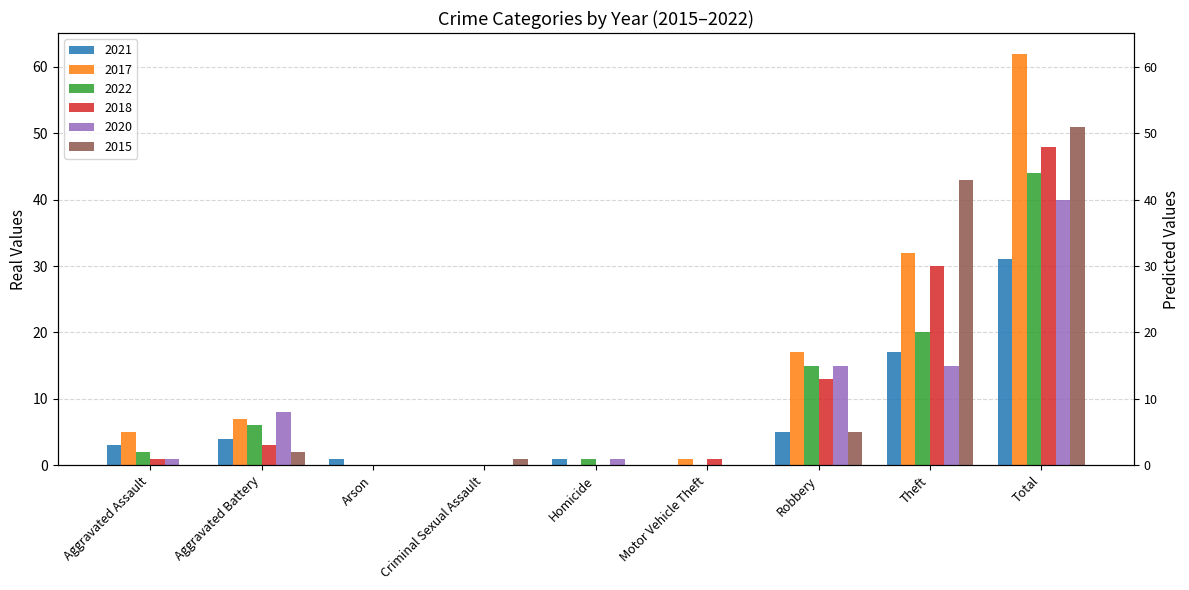

At which label does 2018 first exceed 1?

Aggravated Battery